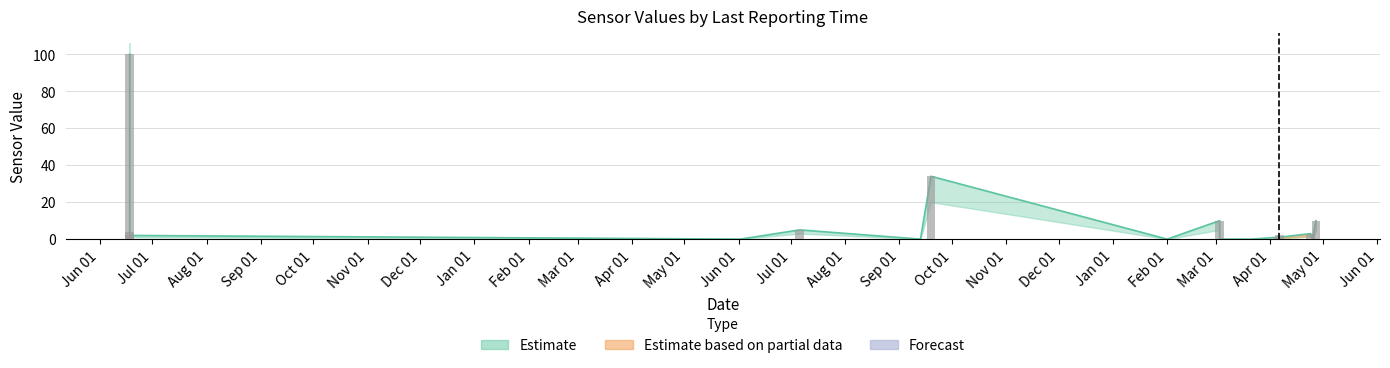

Does the chart contain any negative values?

No